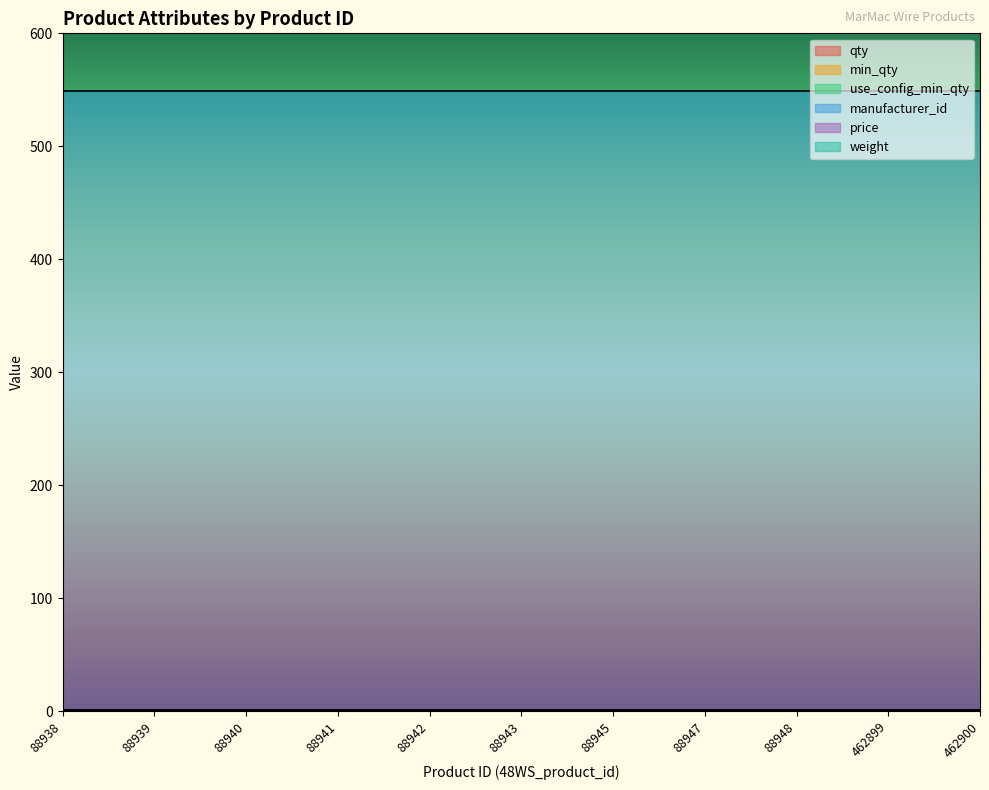

Which series changed the most between 88943 and 88948?

qty